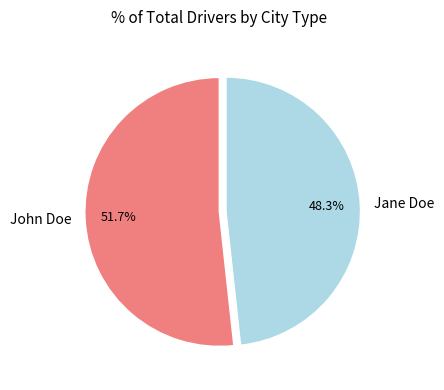

What percentage is the Jane Doe slice, to the nearest percent?

48%